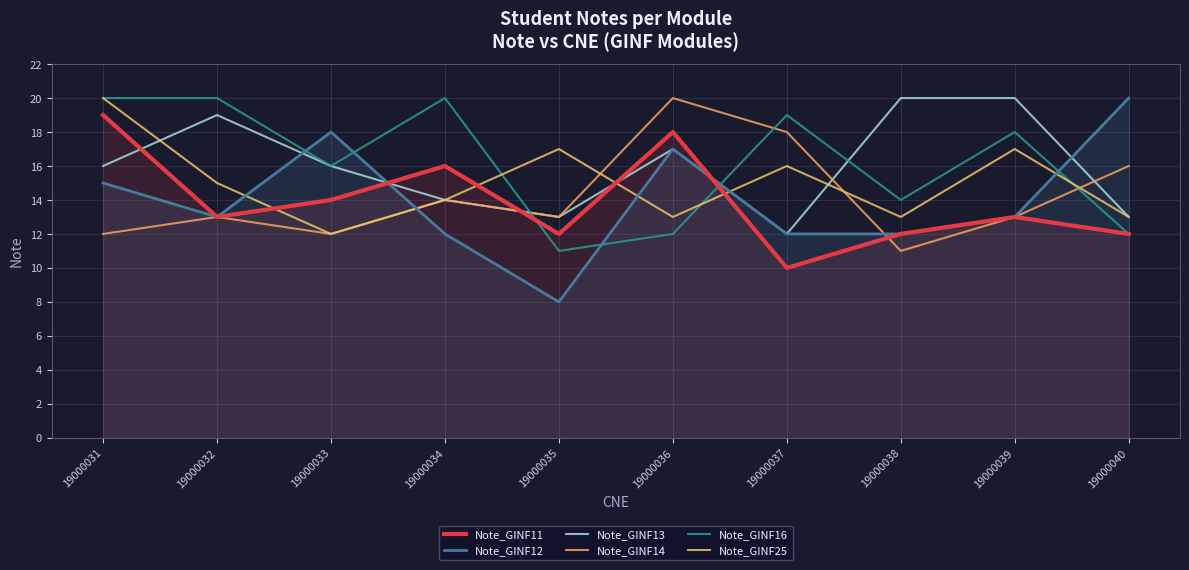

At how many categories does at least one series exceed 19?

7